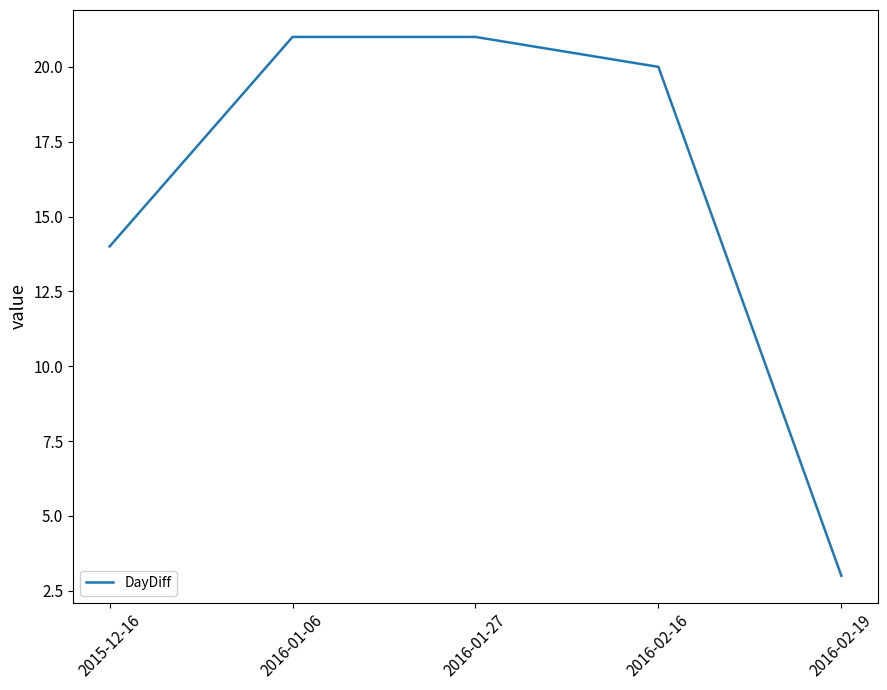

Which has a higher value, 2016-02-16 or 2016-01-06?

2016-01-06